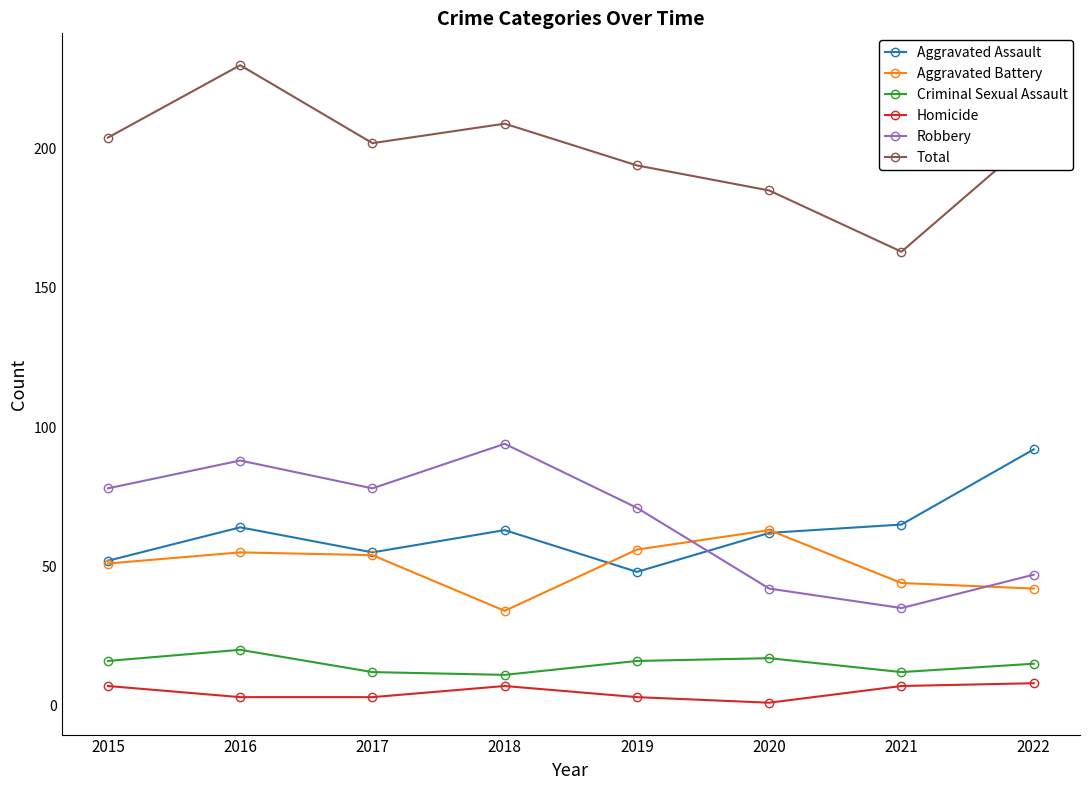

Is the value of Aggravated Assault at 2020 greater than the value of Aggravated Battery at 2015?

Yes